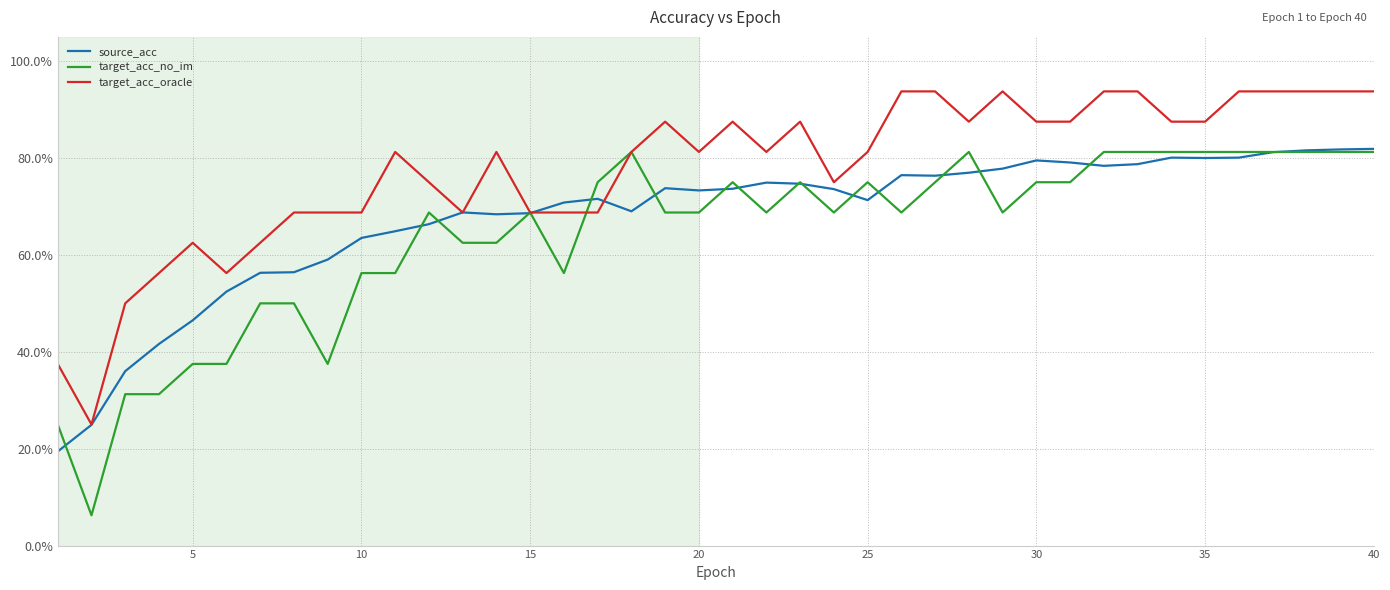

What is the maximum value shown in the chart?

93.8